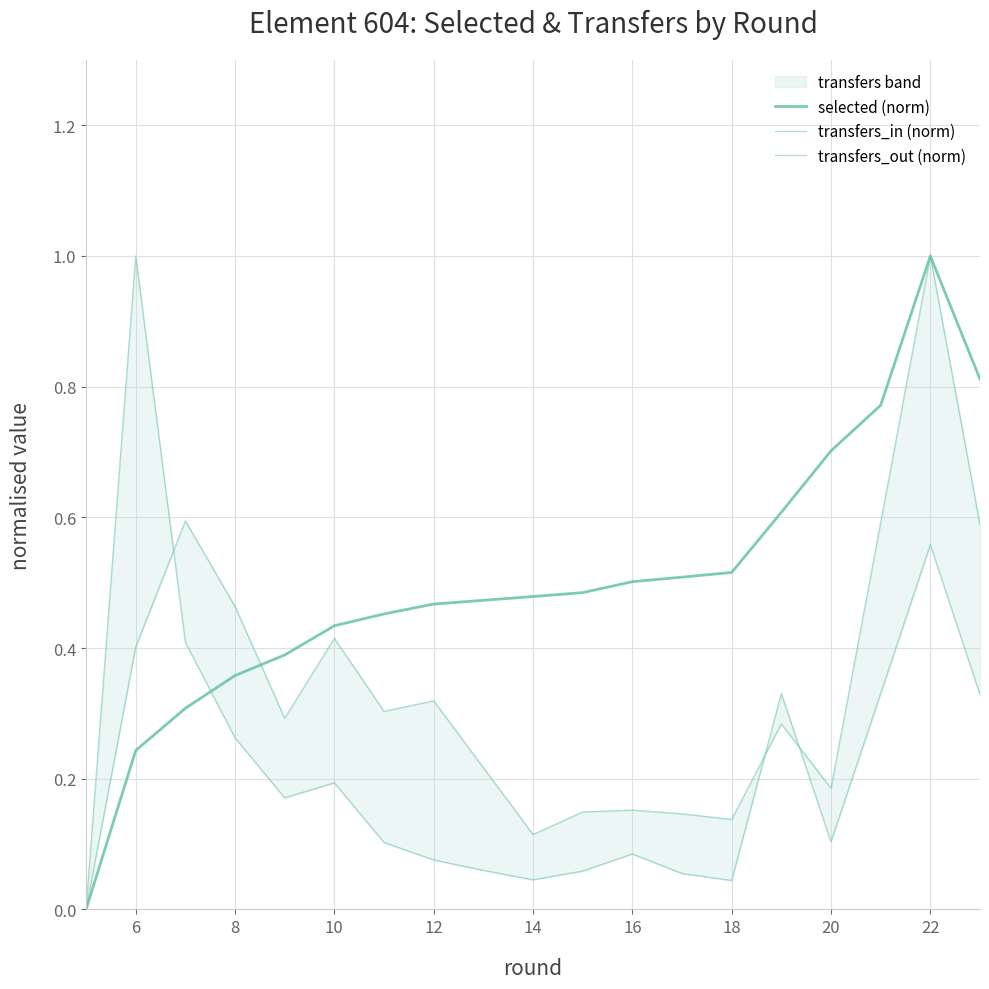

How many intersections are there between transfers_in (norm) and selected (norm)?

1